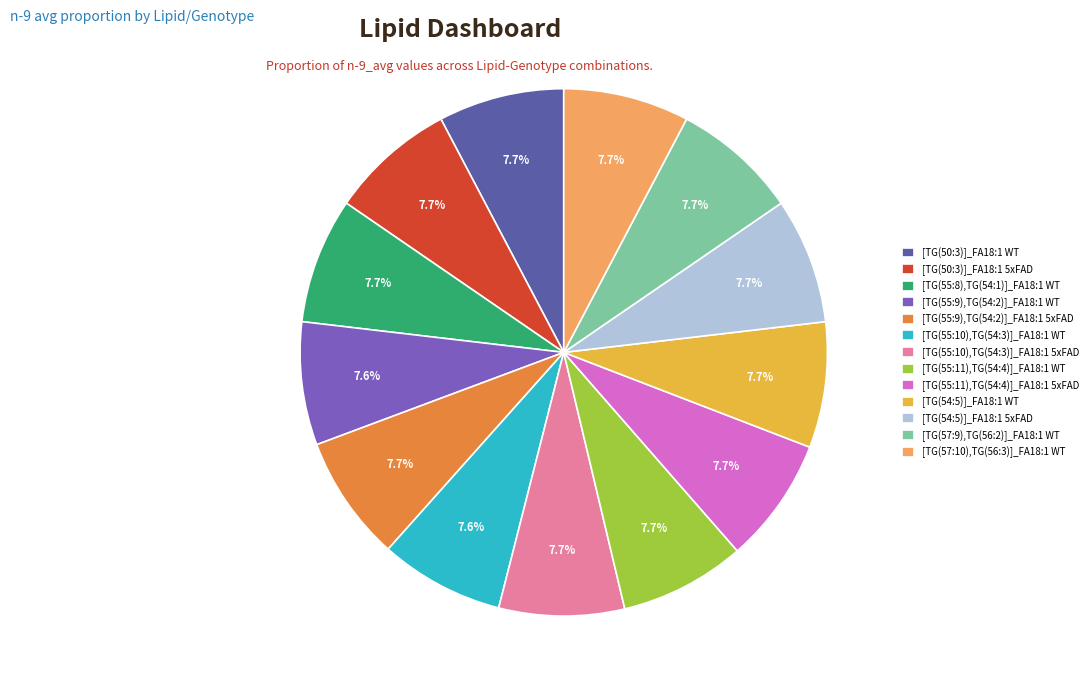

To the nearest percent, what percentage of the pie is [TG(54:5)]_FA18:1 5xFAD?

8%